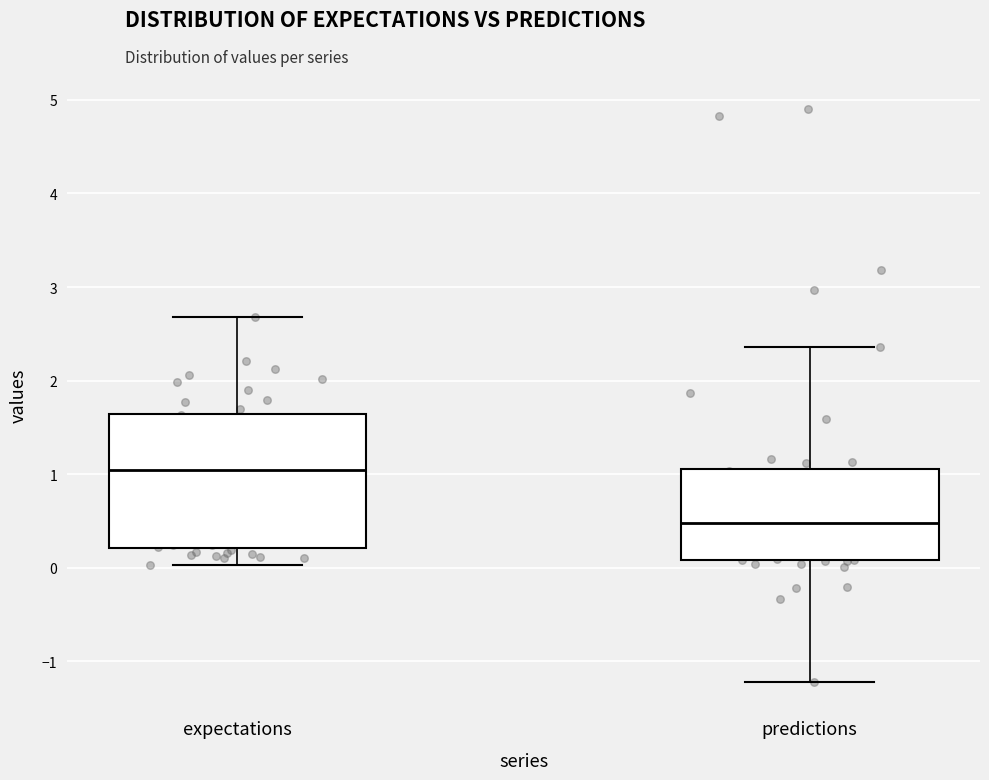

Reading left to right, read every box against the y-axis: the position of its median line, the range the box covers, and the ends of its whiskers. The values are not printed on the chart, so give them approximately, as read against the axis.

expectations: median 1.0, box 0.2 to 1.6, whiskers 0.0 to 2.7
predictions: median 0.5, box 0.1 to 1.1, whiskers -1.2 to 2.4